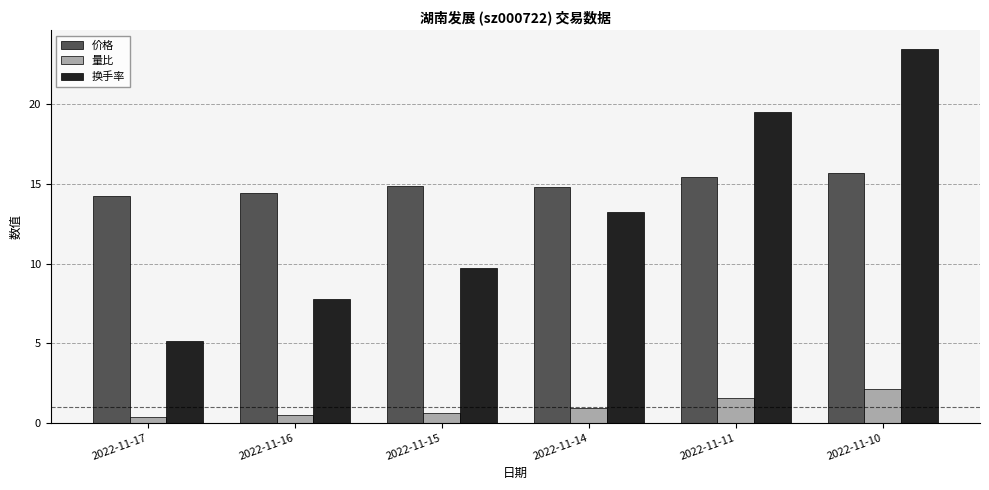

What is the value of the 换手率 bar at the 2nd from the left?

7.8